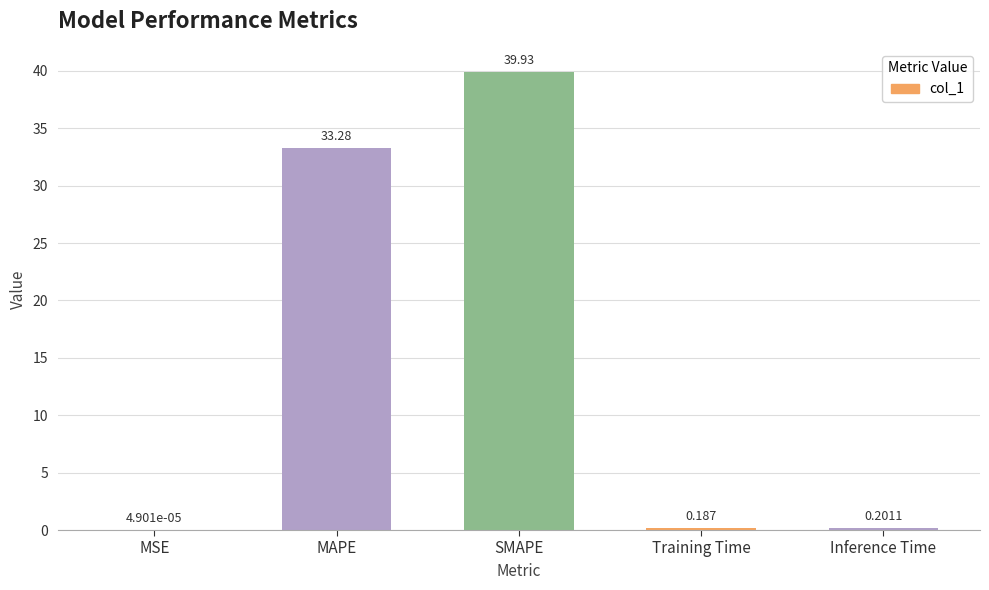

The chart shows a value of 33.3 at MAPE. True or false?

True